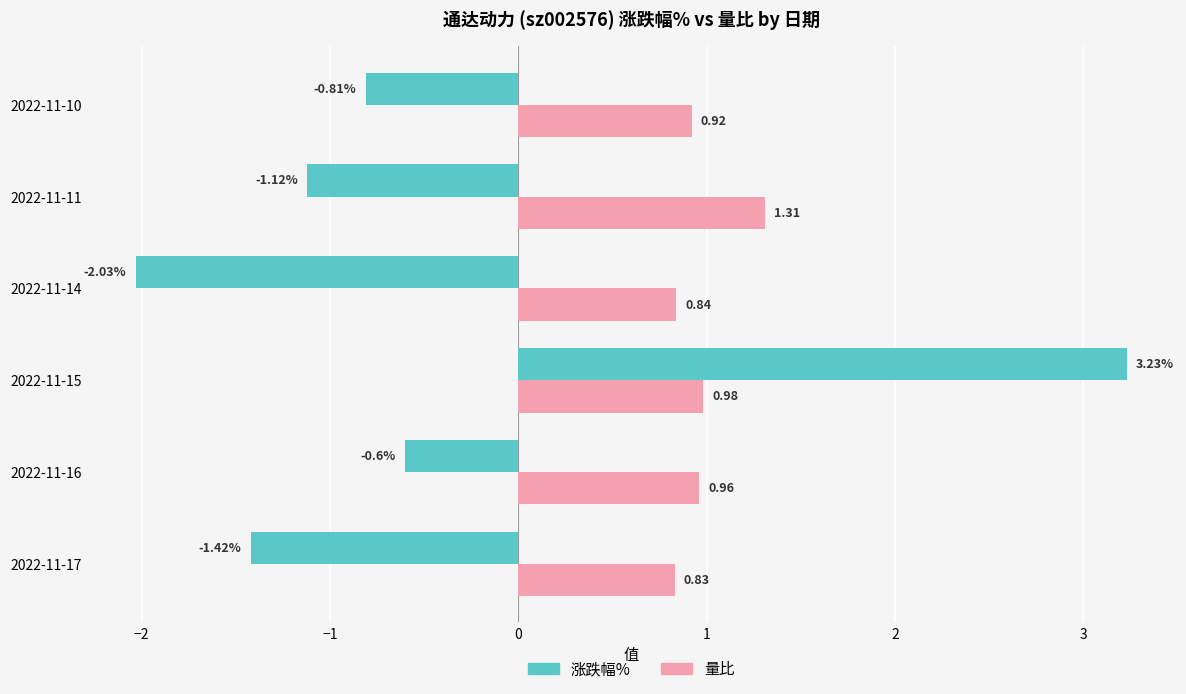

At how many categories does at least one series exceed 0?

6